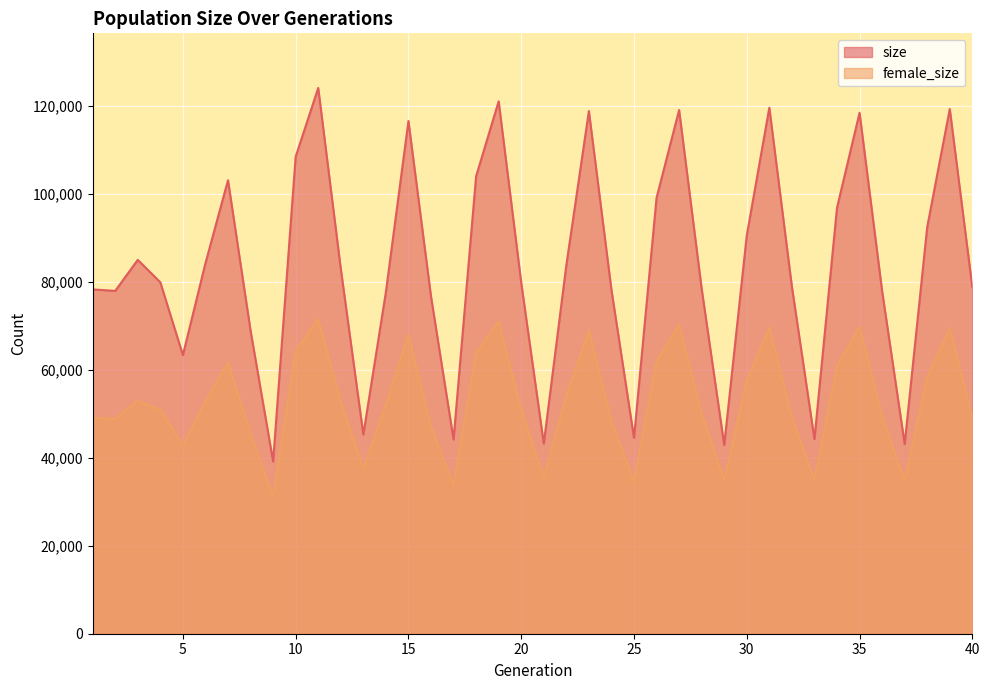

What is the value of the size point at the 21st from the left?

43214